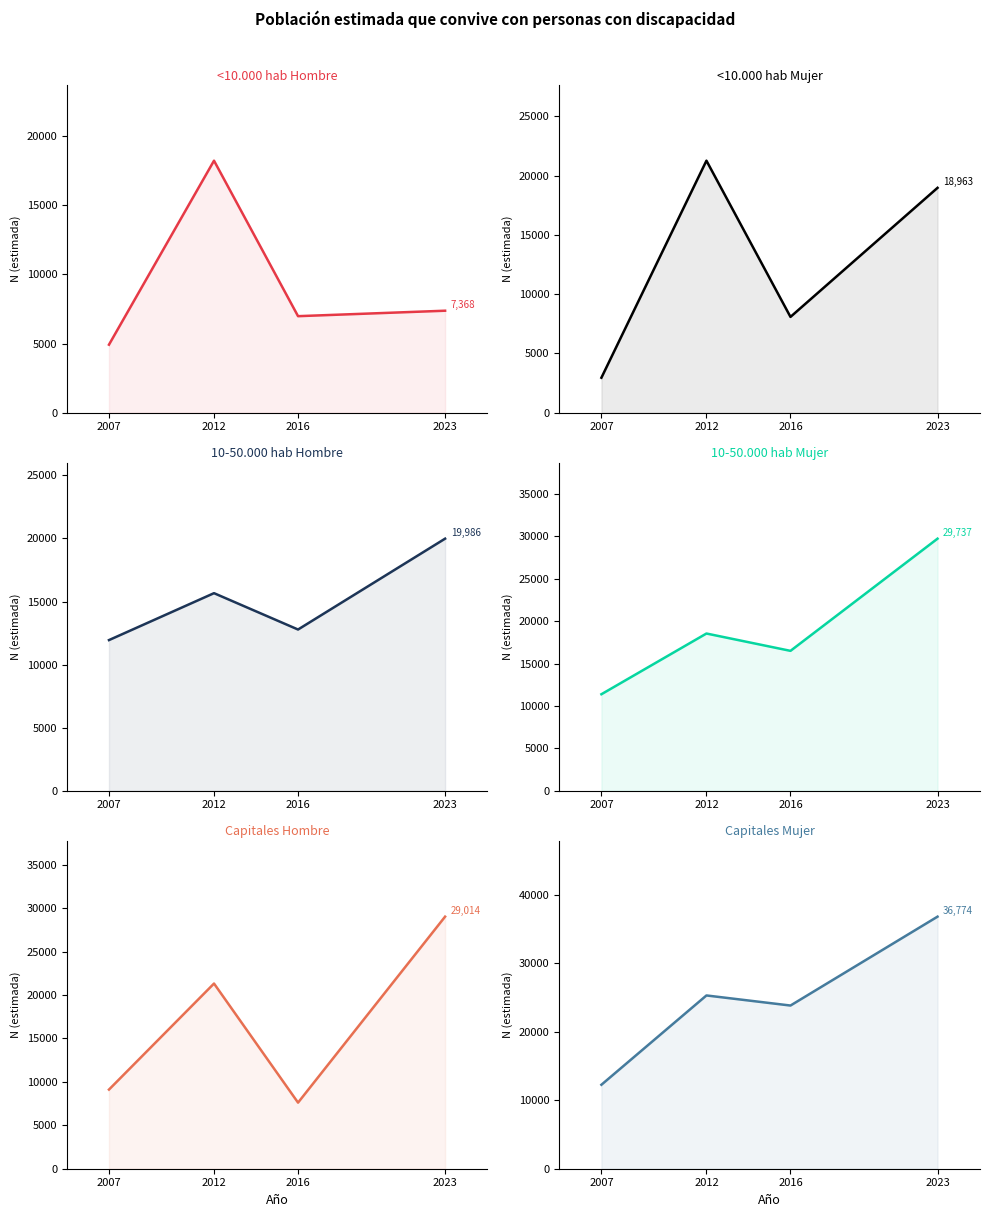

How many values in the Capitales Hombre series exceed 21314?

1